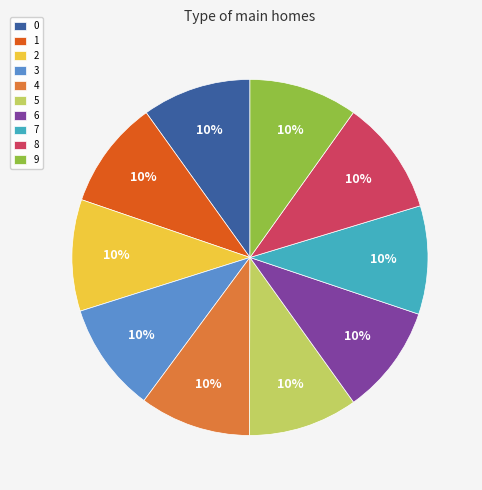

What percentage is the 5 slice, to the nearest percent?

10%